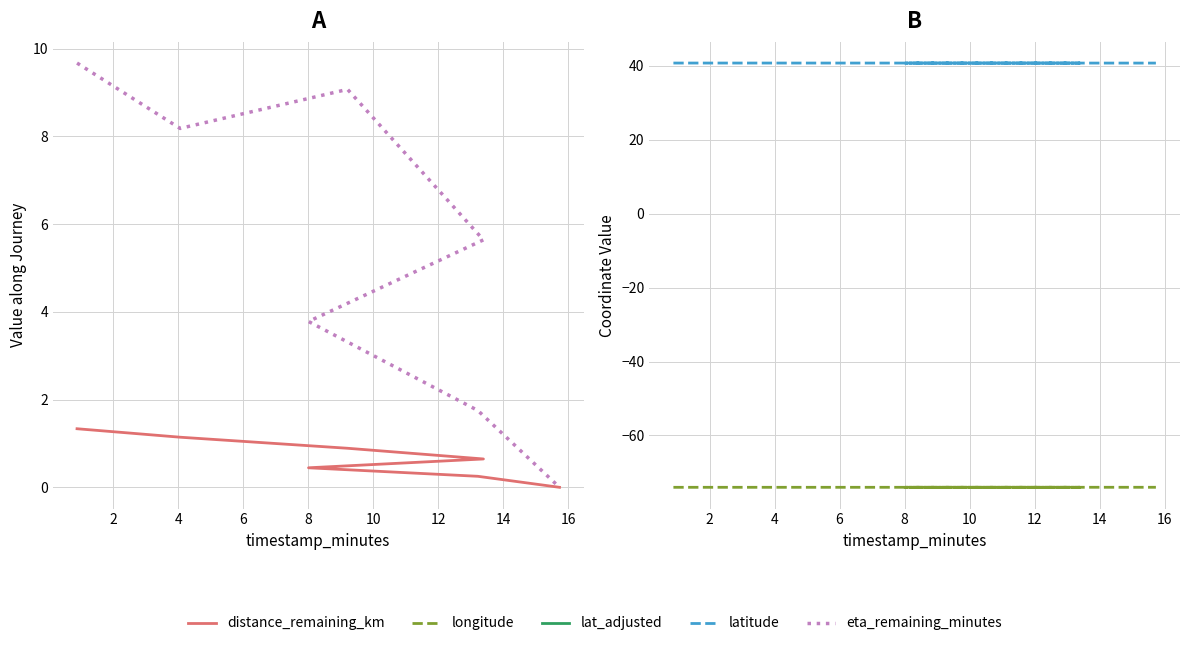

Reading left to right, what are all the values shown in this chart?

distance_remaining_km: 1.3	1.1	0.9	0.6	0.4	0.3	0.0
eta_remaining_minutes: 9.7	8.2	9.1	5.6	3.8	1.8	0.0
latitude: 40.7	40.7	40.7	40.7	40.7	40.7	40.7
longitude: -74.0	-74.0	-74.0	-74.0	-74.0	-74.0	-74.0